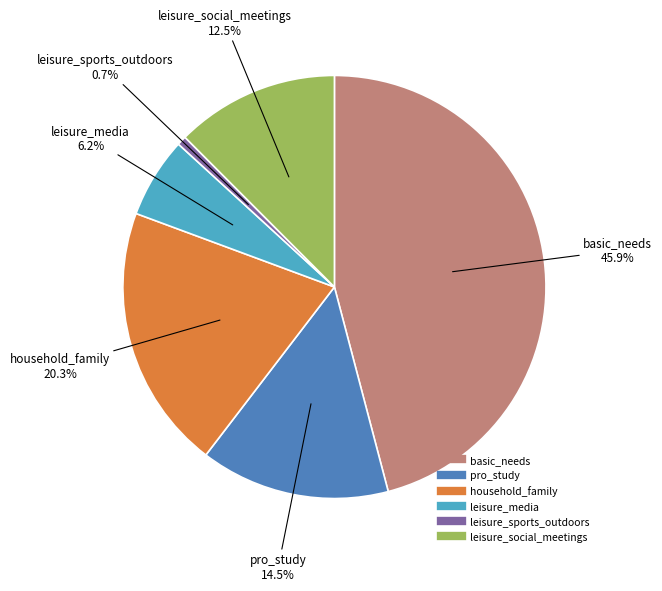

Is the sum of household_family and leisure_social_meetings greater than half?

No